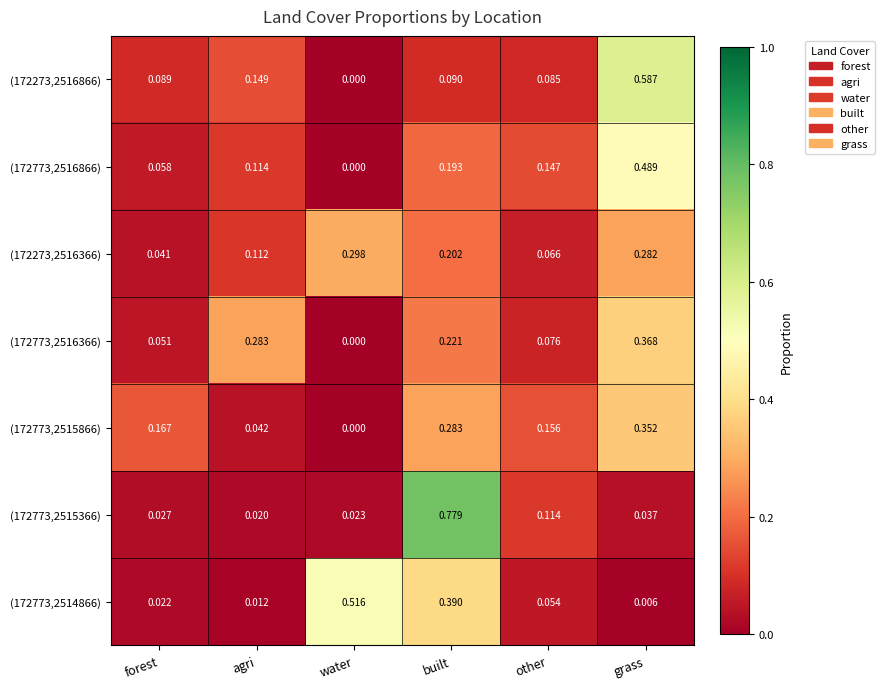

At which label is (172773,2514866) closest to 0?

grass